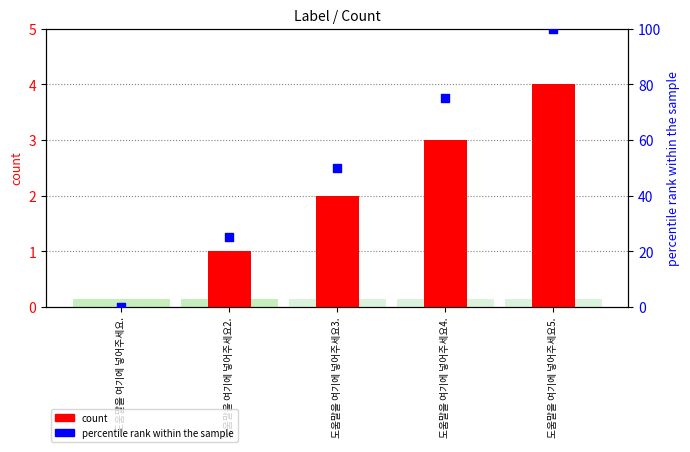

What is the total value across all series at 도움말을 여기에 넣어주세요4.?

78